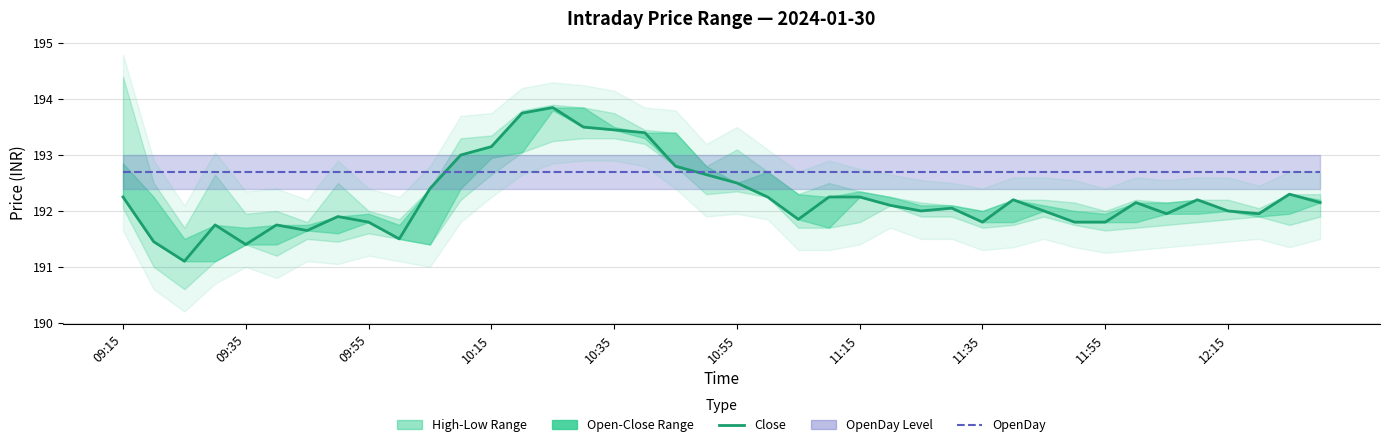

Where do OpenDay and Close first cross each other?

10 and 11